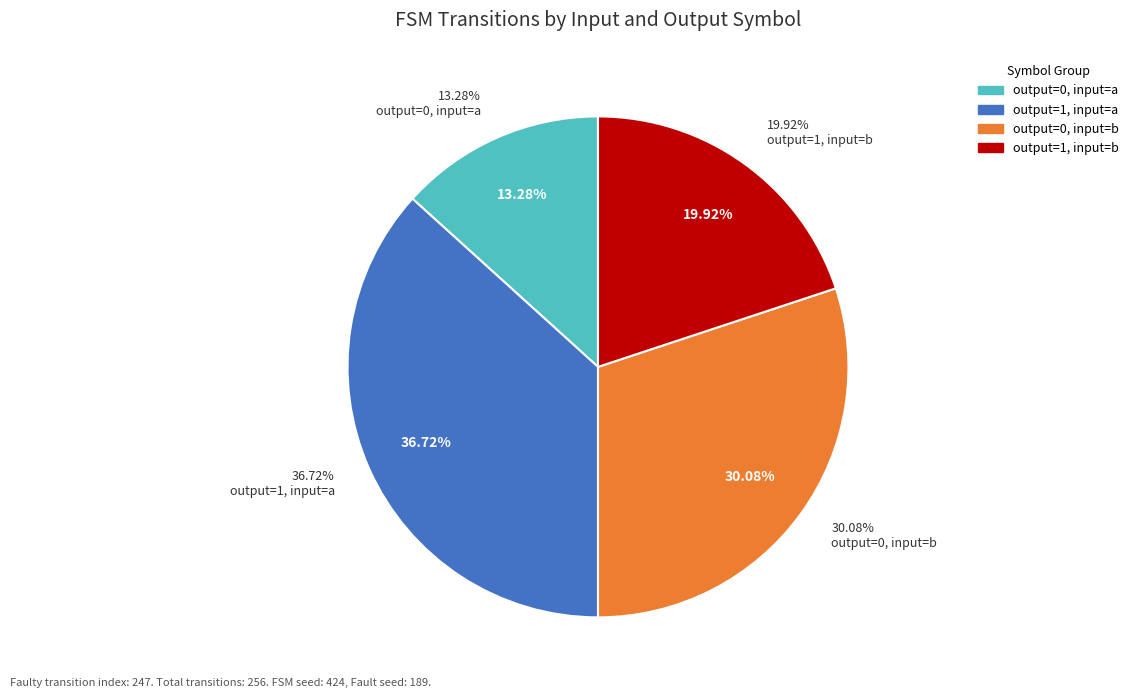

What portion of the pie excludes output_symbol=0, input=b?

69.9%